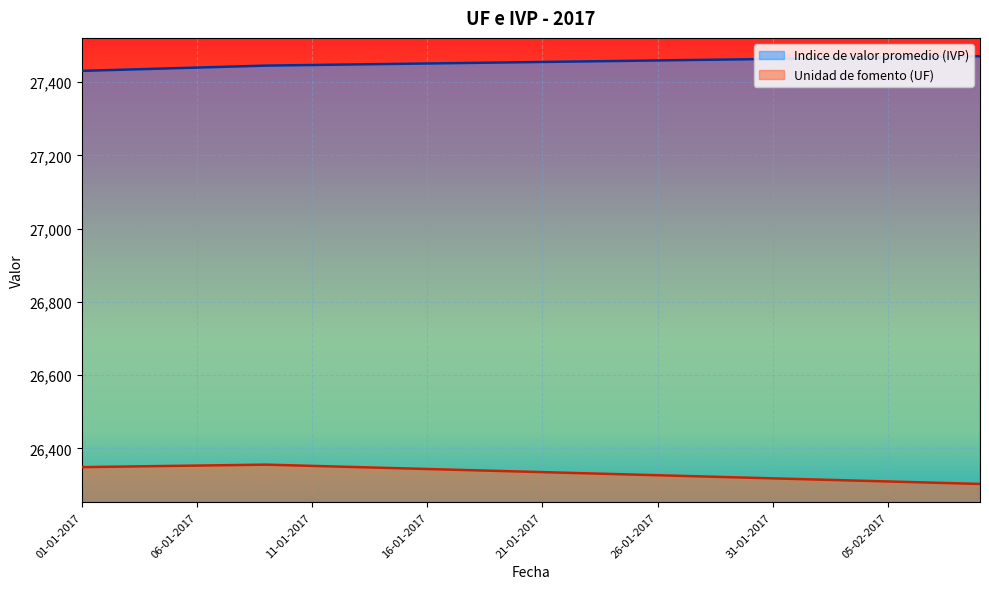

Reading left to right, transcribe all the data shown in this chart.

Indice de valor promedio (IVP): 01-01-2017=27431.0	02-01-2017=27432.8	03-01-2017=27434.6	04-01-2017=27436.4	05-01-2017=27438.2	06-01-2017=27440.0	07-01-2017=27441.8	08-01-2017=27443.6	09-01-2017=27445.4	10-01-2017=27446.2	11-01-2017=27447.0	12-01-2017=27447.9	13-01-2017=27448.7	14-01-2017=27449.5	15-01-2017=27450.3	16-01-2017=27451.2	17-01-2017=27452.0	18-01-2017=27452.8	19-01-2017=27453.7	20-01-2017=27454.5	21-01-2017=27455.3	22-01-2017=27456.1	23-01-2017=27457.0	24-01-2017=27457.8	25-01-2017=27458.6	26-01-2017=27459.5	27-01-2017=27460.3	28-01-2017=27461.1	29-01-2017=27461.9	30-01-2017=27462.8	31-01-2017=27463.6	01-02-2017=27464.4	02-02-2017=27465.2	03-02-2017=27466.1	04-02-2017=27466.9	05-02-2017=27467.7	06-02-2017=27468.6	07-02-2017=27469.4	08-02-2017=27470.2	09-02-2017=27471.0
Unidad de fomento (UF): 01-01-2017=26348.8	02-01-2017=26349.7	03-01-2017=26350.5	04-01-2017=26351.4	05-01-2017=26352.2	06-01-2017=26353.1	07-01-2017=26353.9	08-01-2017=26354.8	09-01-2017=26355.6	10-01-2017=26353.9	11-01-2017=26352.2	12-01-2017=26350.5	13-01-2017=26348.8	14-01-2017=26347.1	15-01-2017=26345.4	16-01-2017=26343.7	17-01-2017=26342.0	18-01-2017=26340.3	19-01-2017=26338.6	20-01-2017=26336.9	21-01-2017=26335.2	22-01-2017=26333.5	23-01-2017=26331.8	24-01-2017=26330.1	25-01-2017=26328.4	26-01-2017=26326.7	27-01-2017=26325.0	28-01-2017=26323.3	29-01-2017=26321.6	30-01-2017=26319.9	31-01-2017=26318.2	01-02-2017=26316.5	02-02-2017=26314.8	03-02-2017=26313.1	04-02-2017=26311.4	05-02-2017=26309.7	06-02-2017=26308.0	07-02-2017=26306.3	08-02-2017=26304.6	09-02-2017=26302.9